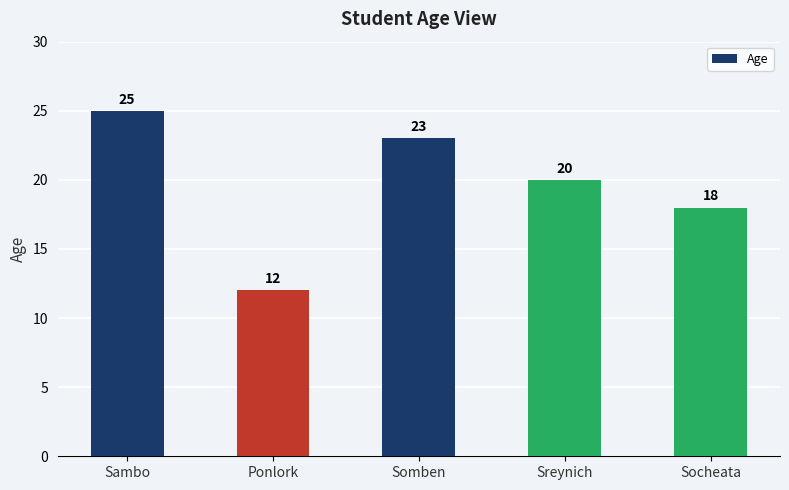

What is the label of the 3rd bar from the right?

Somben